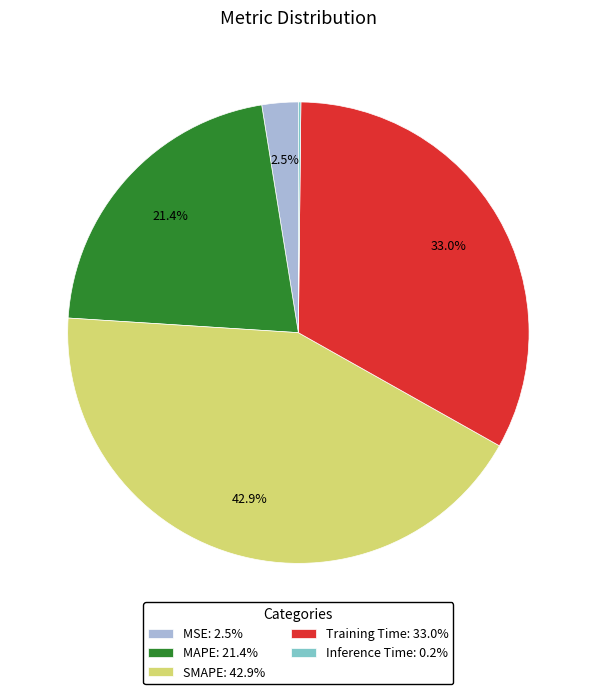

The SMAPE slice represents 43% of the pie. True or false?

True